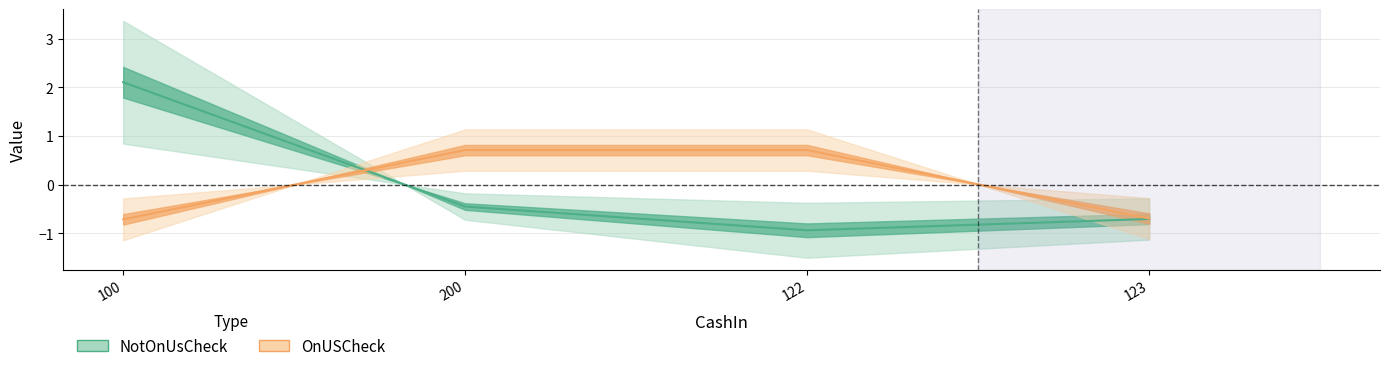

Rank the categories by OnUSCheck value from highest to lowest.

200, 122, 123, 100